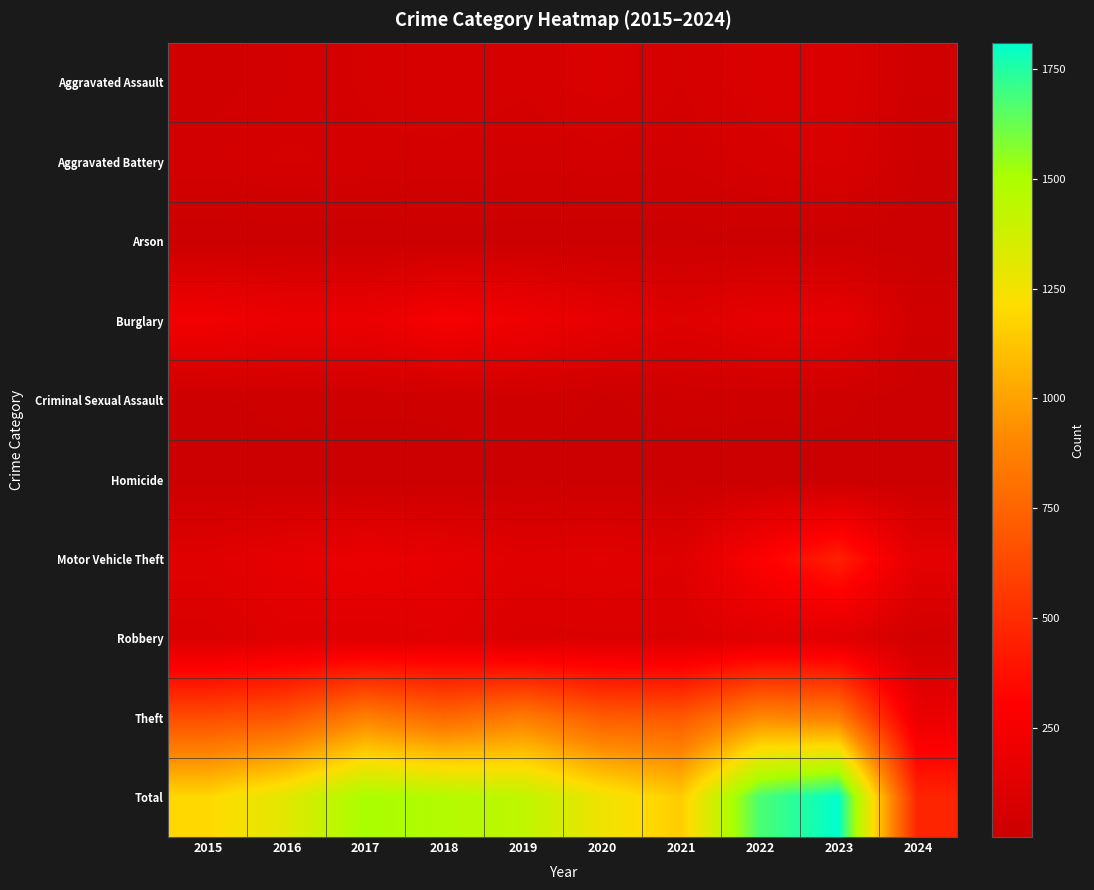

Reading left to right, list all the values displayed in this chart.

Aggravated Assault: 2015=31	2016=50	2017=59	2018=72	2019=61	2020=87	2021=58	2022=89	2023=93	2024=30
Aggravated Battery: 2015=50	2016=60	2017=54	2018=52	2019=45	2020=48	2021=43	2022=66	2023=83	2024=15
Arson: 2015=3	2016=3	2017=1	2018=6	2019=5	2020=4	2021=6	2022=7	2023=6	2024=1
Burglary: 2015=236	2016=194	2017=192	2018=257	2019=221	2020=163	2021=117	2022=163	2023=168	2024=35
Criminal Sexual Assault: 2015=13	2016=20	2017=19	2018=20	2019=29	2020=12	2021=23	2022=18	2023=21	2024=2
Homicide: 2015=4	2016=8	2017=2	2018=5	2019=3	2020=6	2021=2	2022=6	2023=4	2024=2
Motor Vehicle Theft: 2015=125	2016=163	2017=191	2018=164	2019=125	2020=134	2021=113	2022=291	2023=443	2024=149
Robbery: 2015=87	2016=123	2017=115	2018=130	2019=89	2020=94	2021=95	2022=125	2023=128	2024=42
Theft: 2015=641	2016=689	2017=873	2018=767	2019=855	2020=713	2021=691	2022=912	2023=864	2024=189
Total: 2015=1190	2016=1310	2017=1506	2018=1473	2019=1433	2020=1261	2021=1148	2022=1677	2023=1810	2024=465